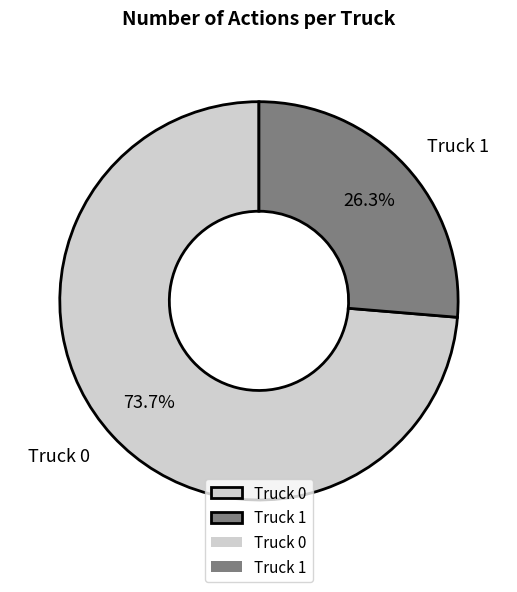

What percentage is the Truck 0 slice, to the nearest percent?

74%